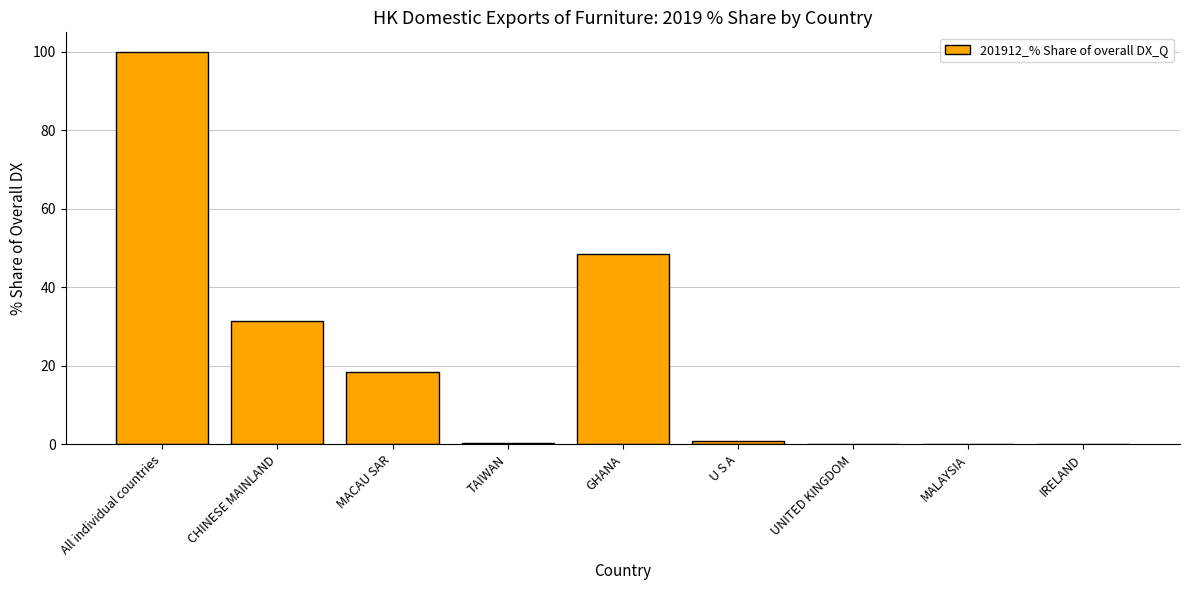

What is the sum of all values?

200.0